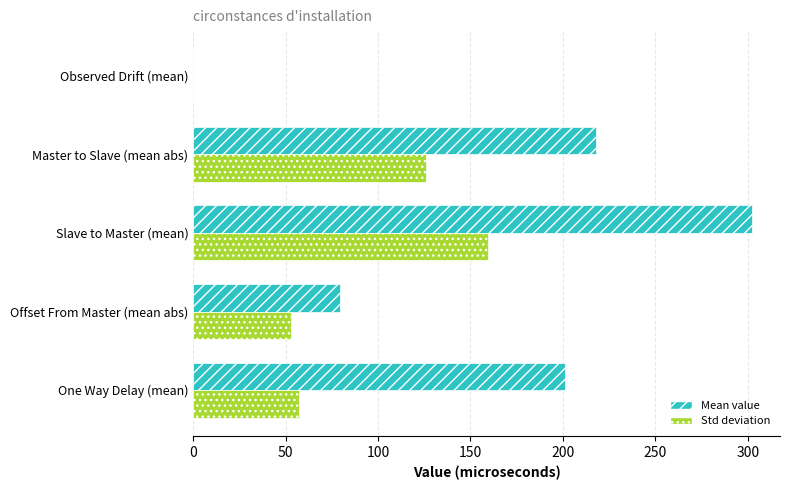

What is the sum of all Std deviation values?

395.4